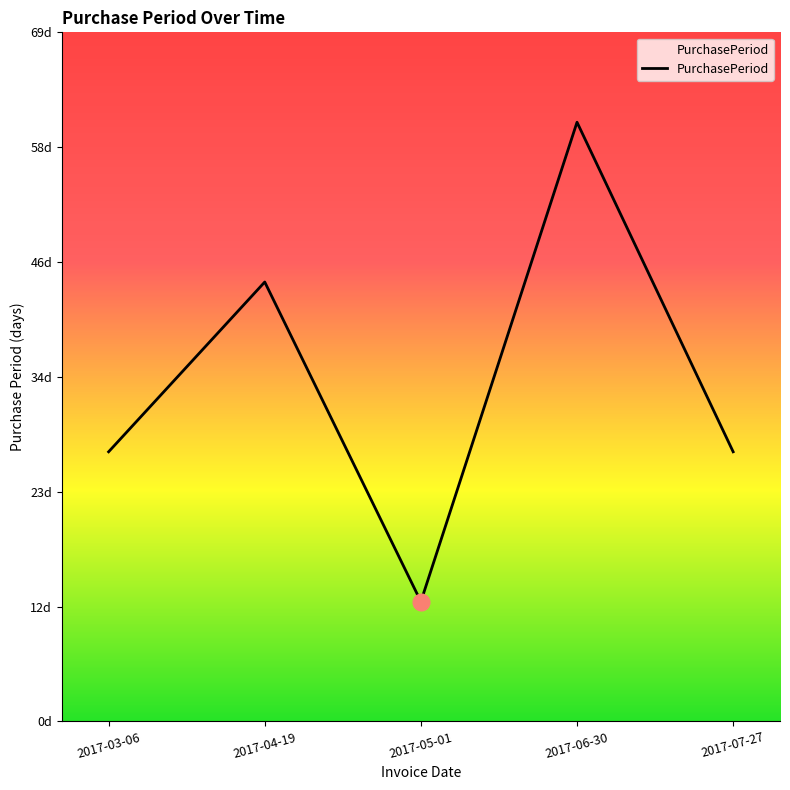

Does the chart display data point markers on the line(s)?

No